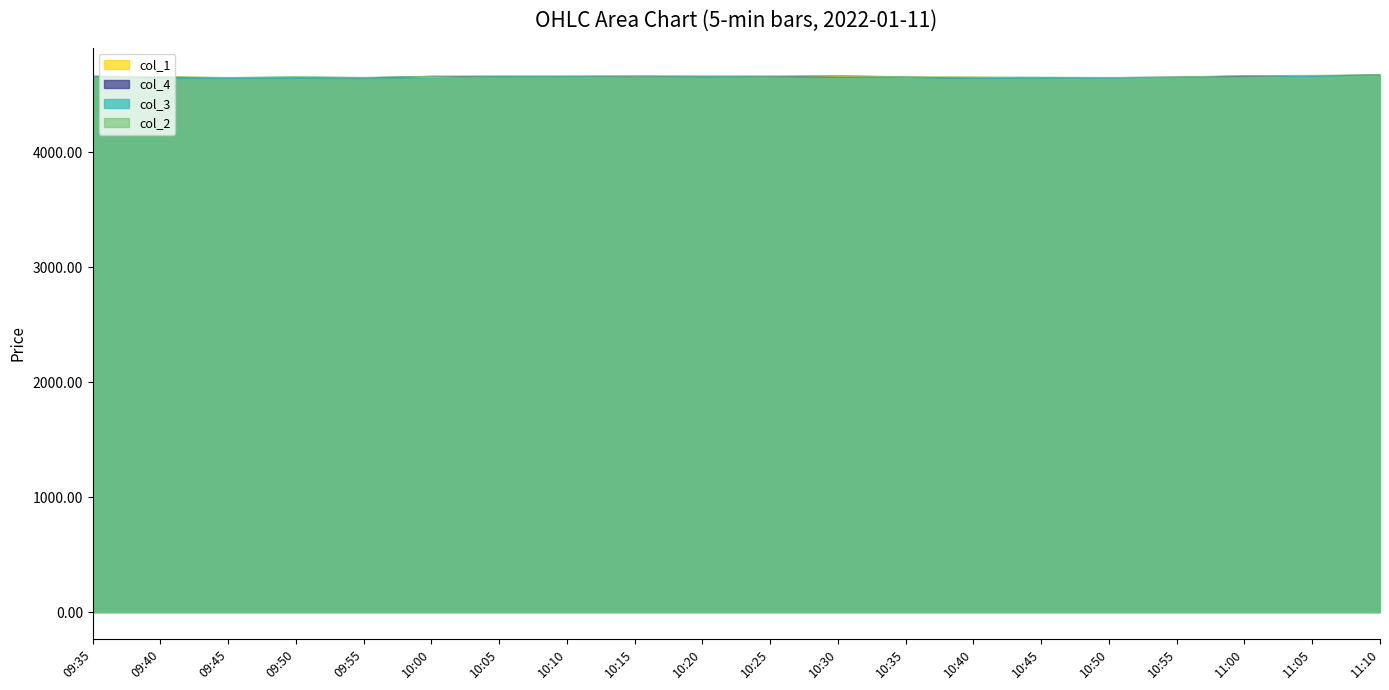

What is the label of the 16th point from the right?

09:55